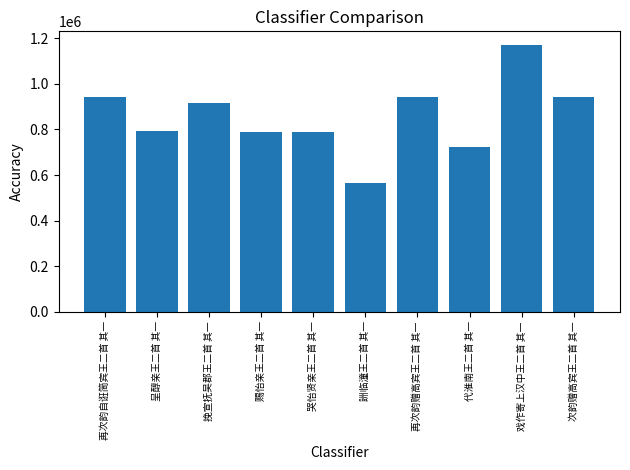

What is the label of the 1st bar from the right?

次韵赠高宾王二首 其一